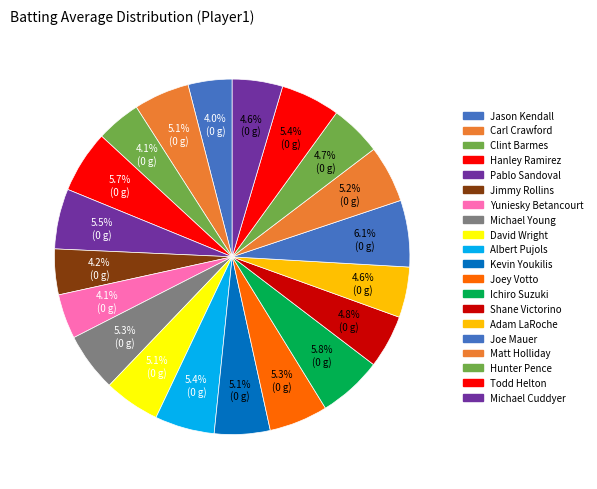

How many segments does this pie chart have?

20